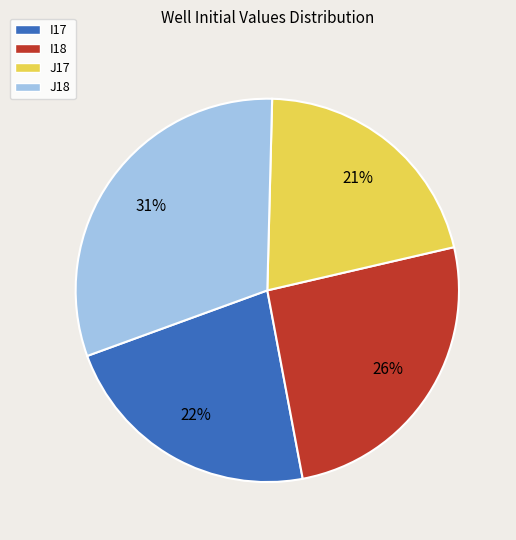

Which has a higher value, I17 or I18?

I18